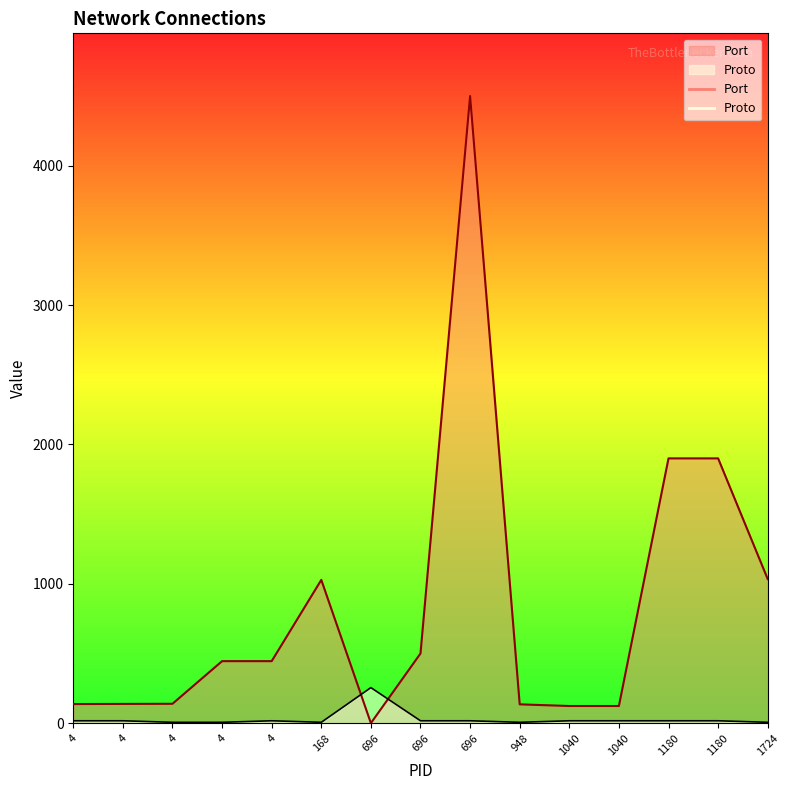

How many lines are shown in the chart?

2